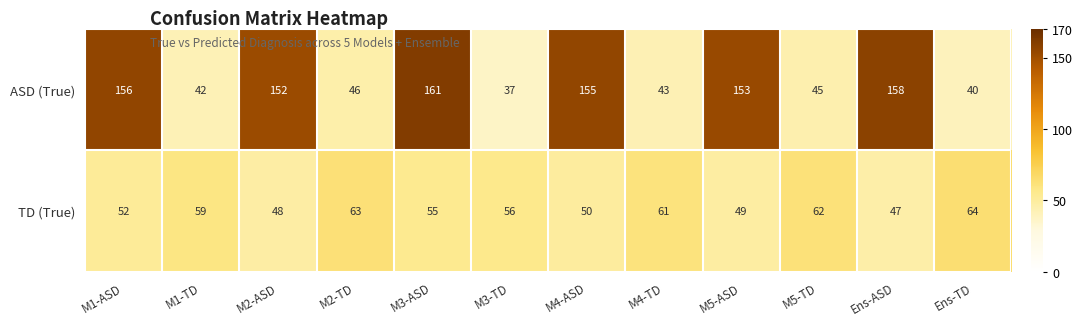

How many data points does each series have?

12